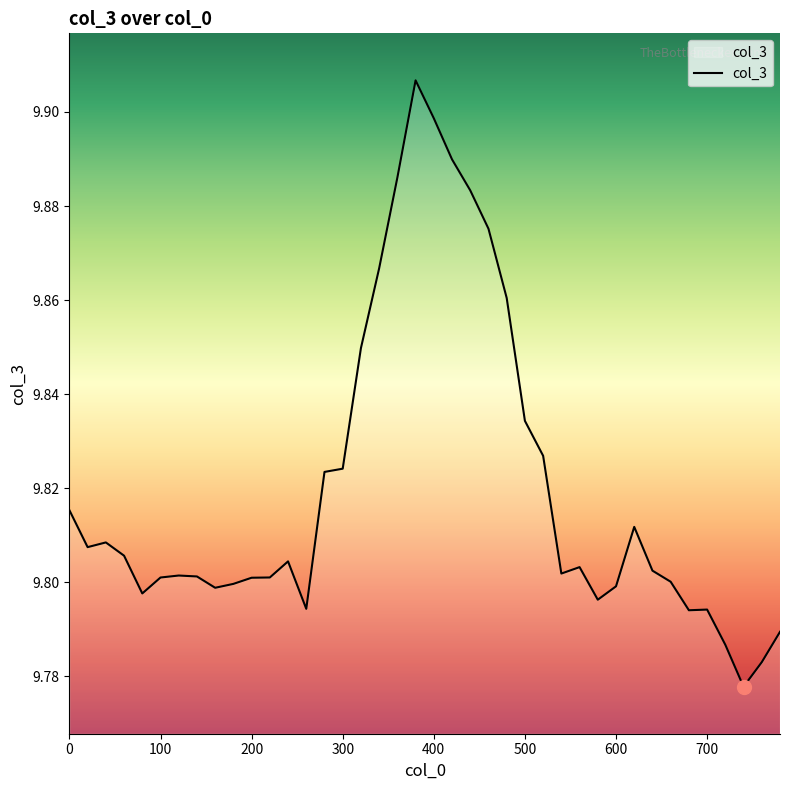

Where is the first local maximum?

40